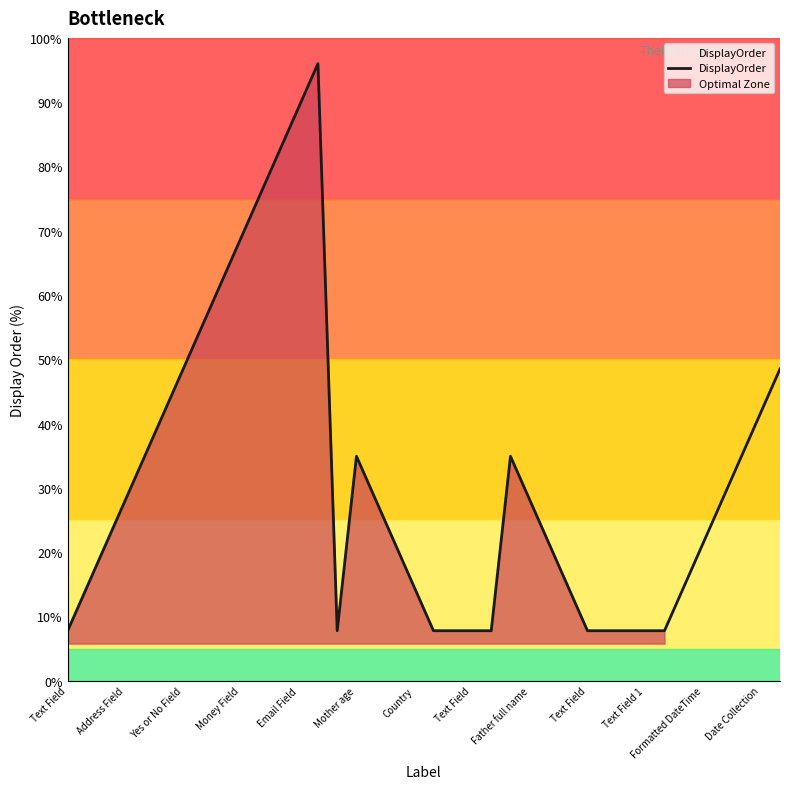

What is the ratio of the value at 17 to the value at 21?

2.7